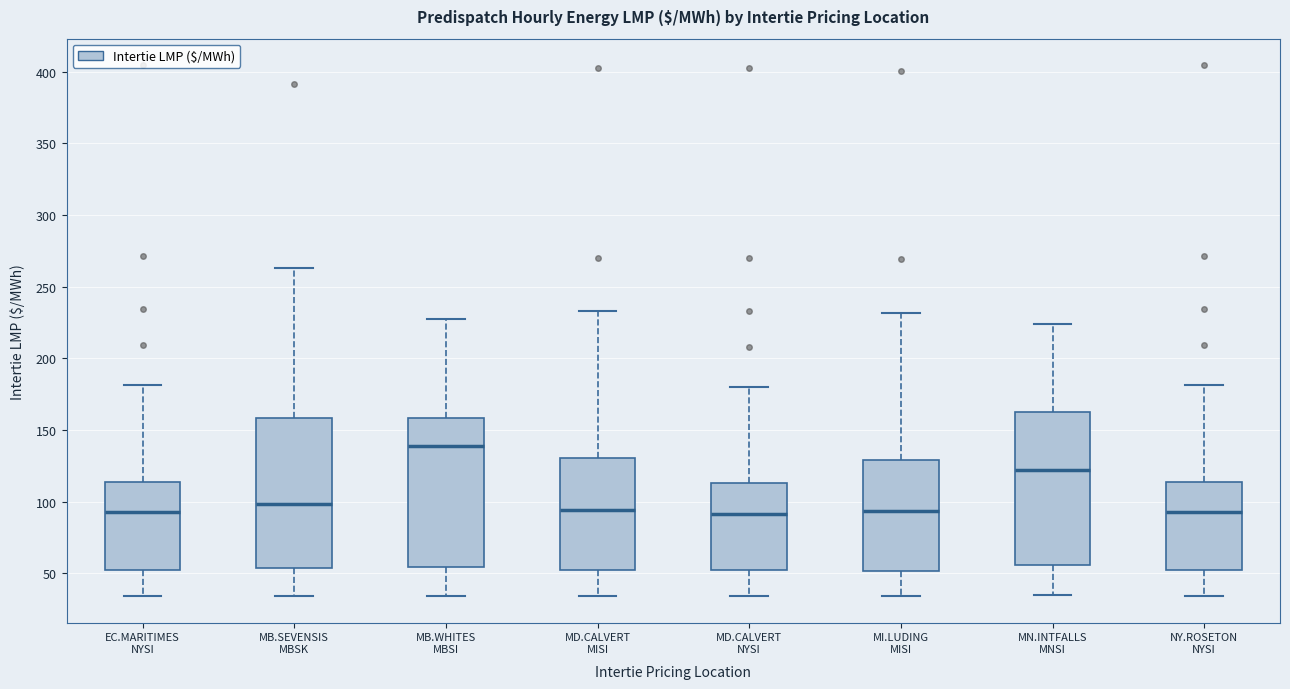

Where is the upper edge of the box for MB.WHITES MBSI on the y-axis? The values are not printed on the chart, so give them approximately, as read against the axis.

160